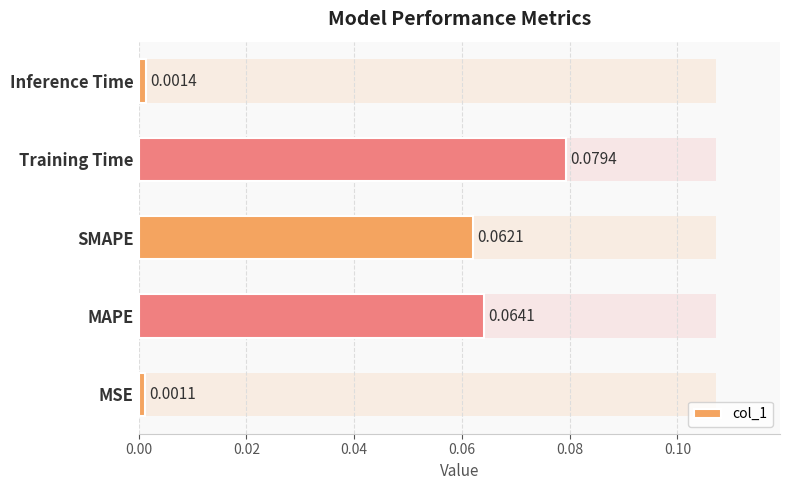

What is the value of the 2nd bar from the left?

0.1